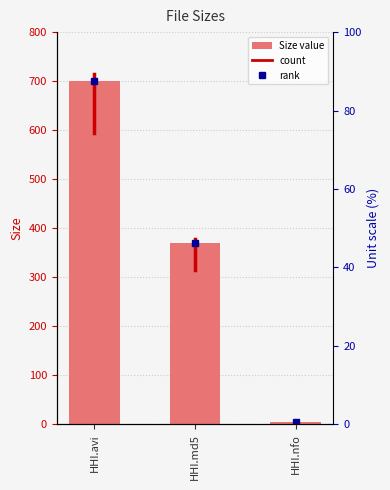

Which category has the lowest value across all series?

HHI.nfo